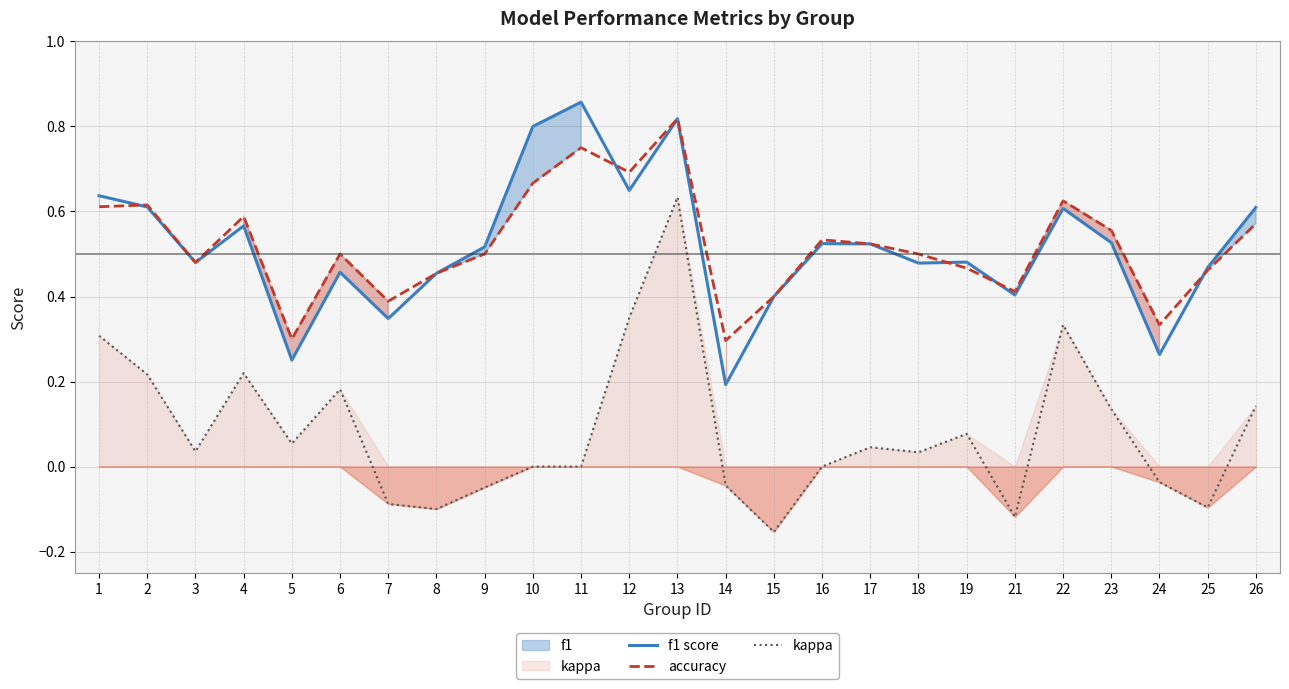

The accuracy series shows 0.2 at 8. True or false?

False